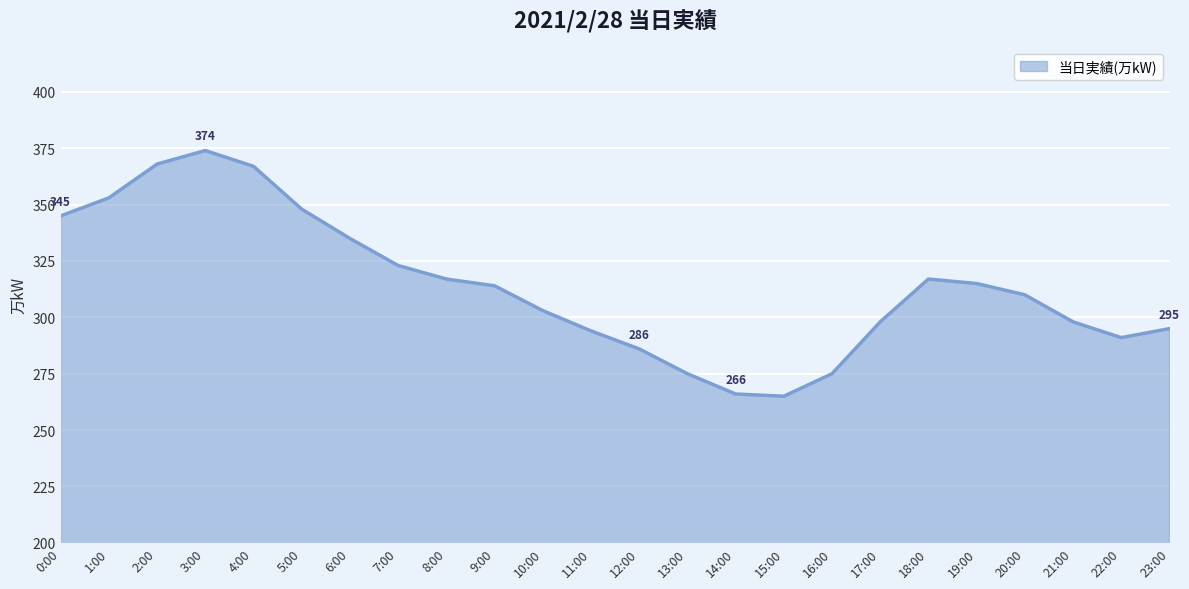

True or false: the data shows 295 at 23:00.

True